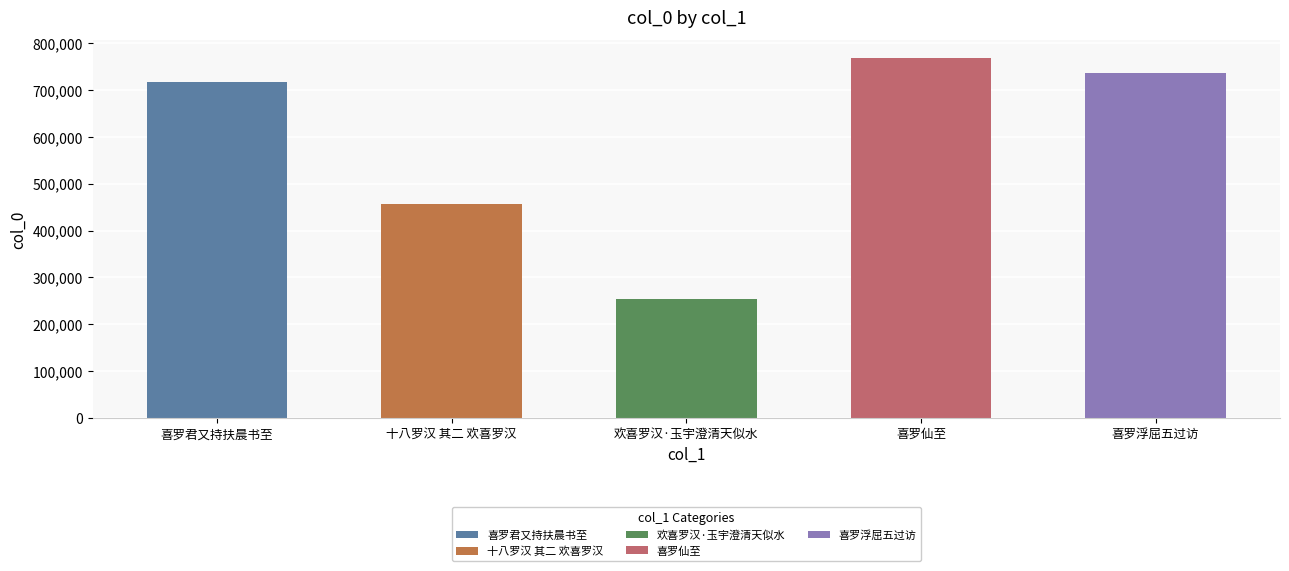

What position from the left is 喜罗君又持扶晨书至?

1